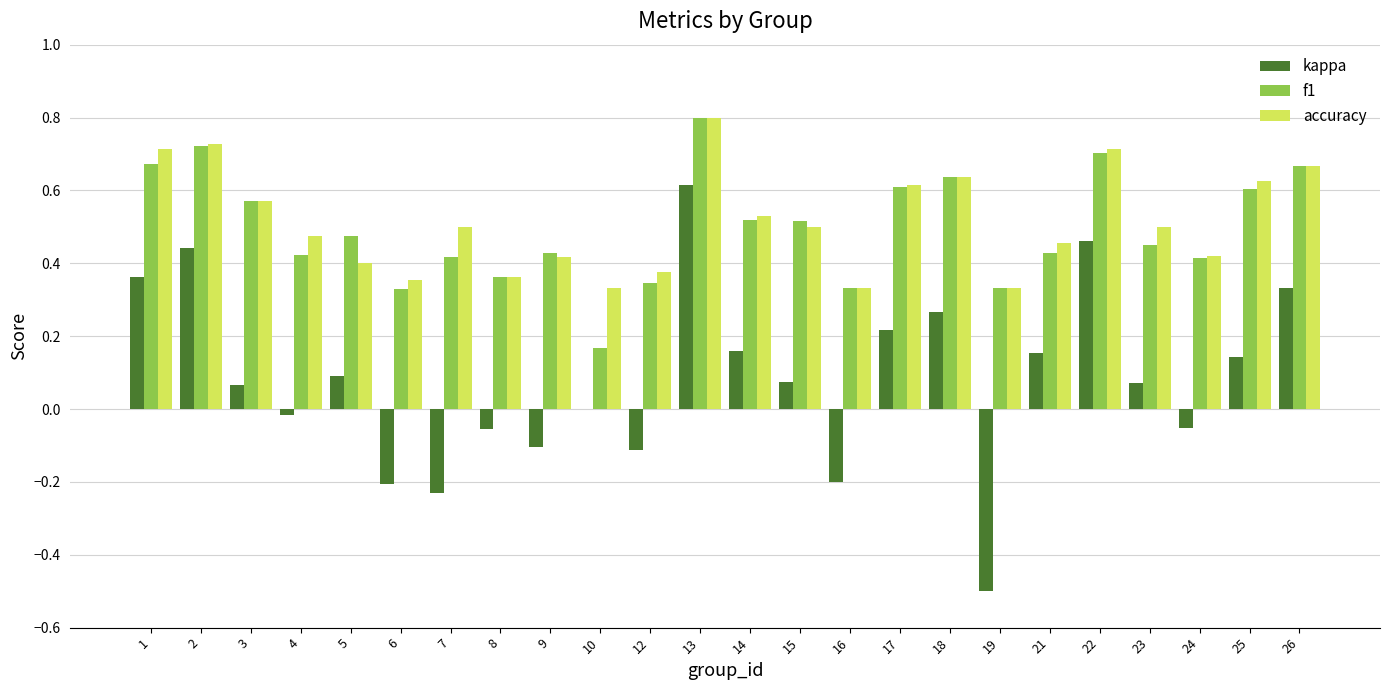

Which series has the widest spread of values?

kappa